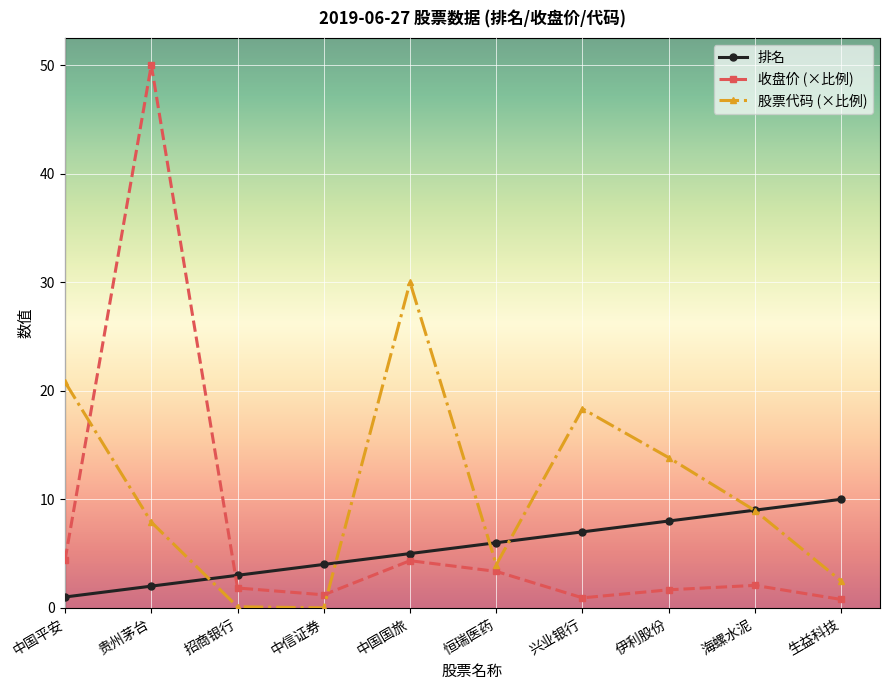

Which series has the largest range (max minus min)?

收盘价 (×比例)